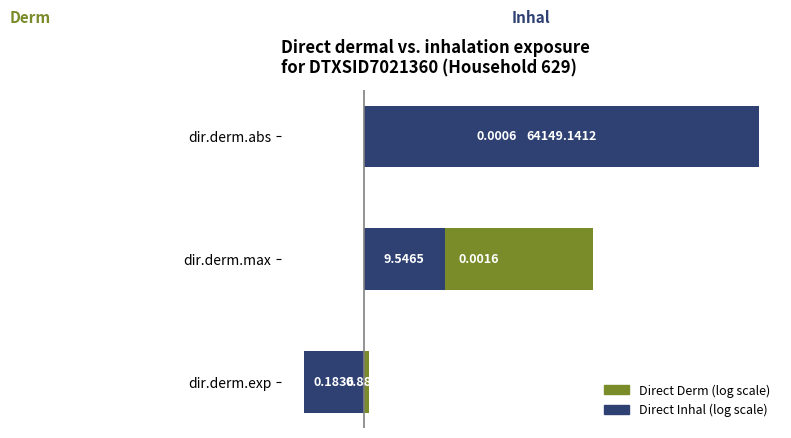

The value of Direct Derm at dir.derm.max is 2.8. True or false?

True